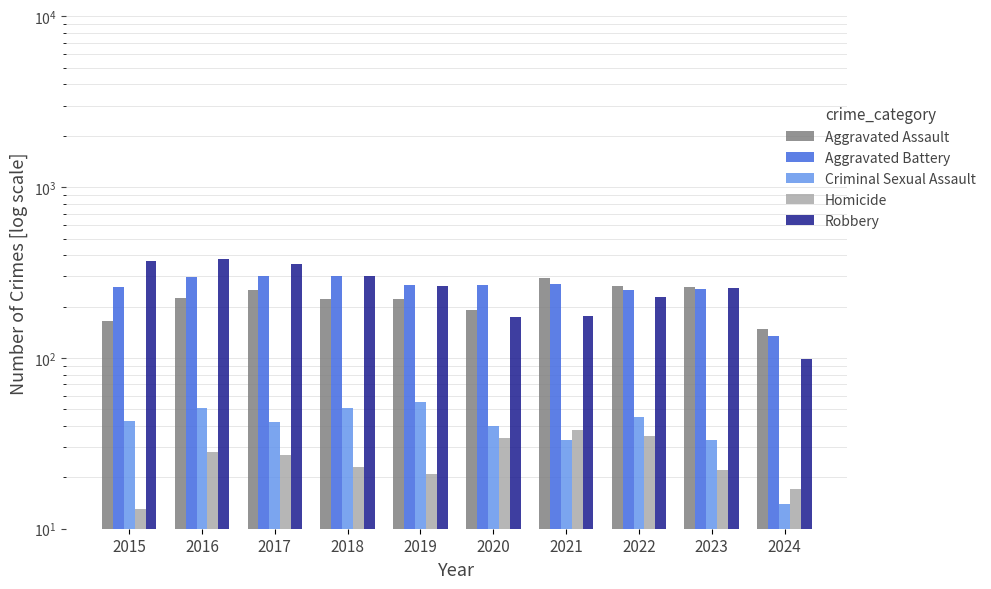

At which label does Aggravated Battery first exceed 268?

2016